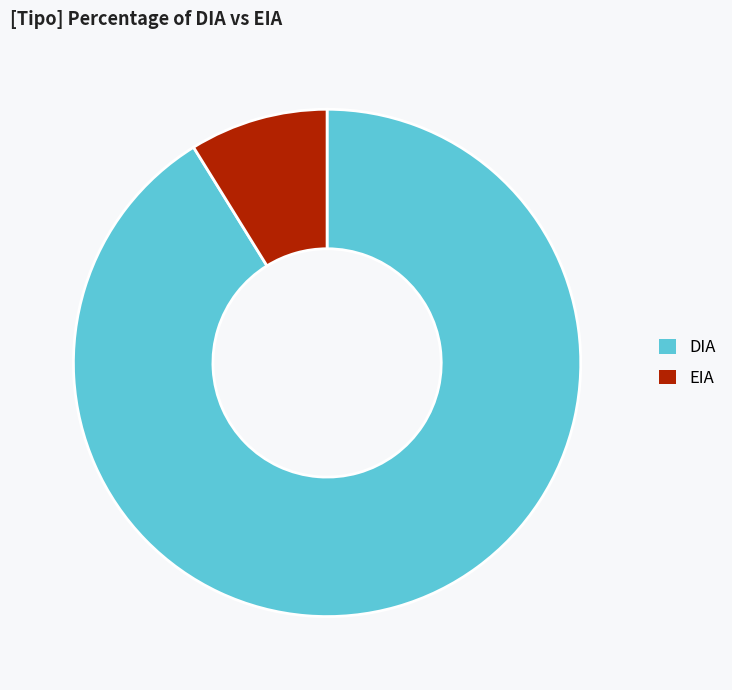

Which slice is the smallest?

EIA